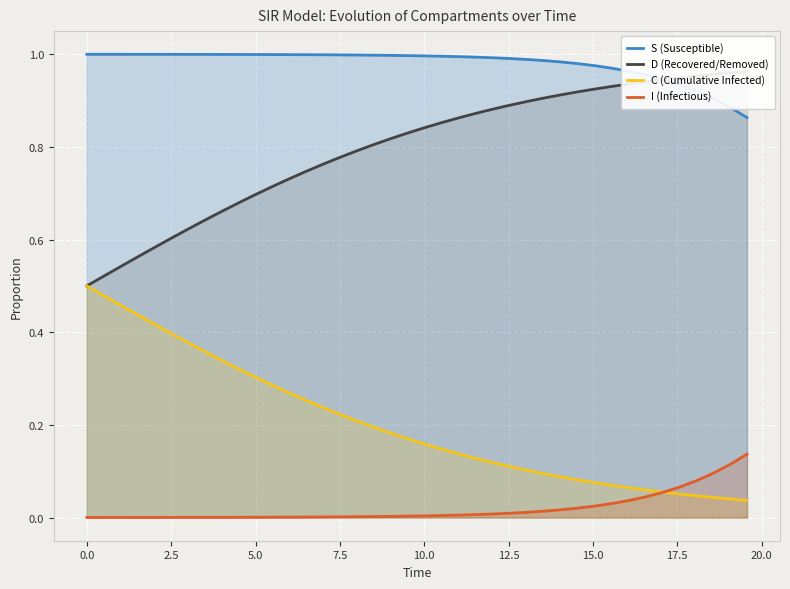

True or false: I (Infectious) and S (Susceptible) intersect in this chart.

False